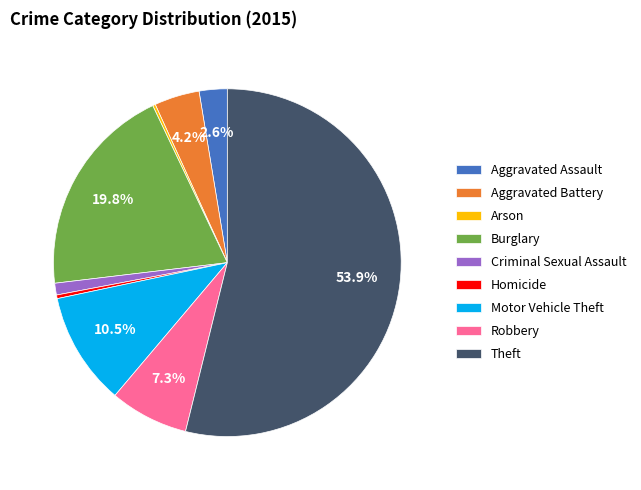

Which slice represents more than half of the pie?

Theft